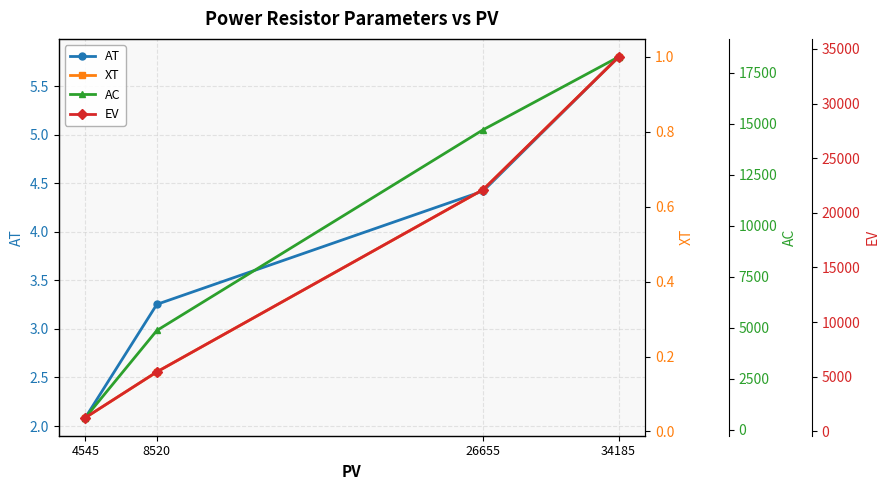

True or false: AT and AC intersect in this chart.

False